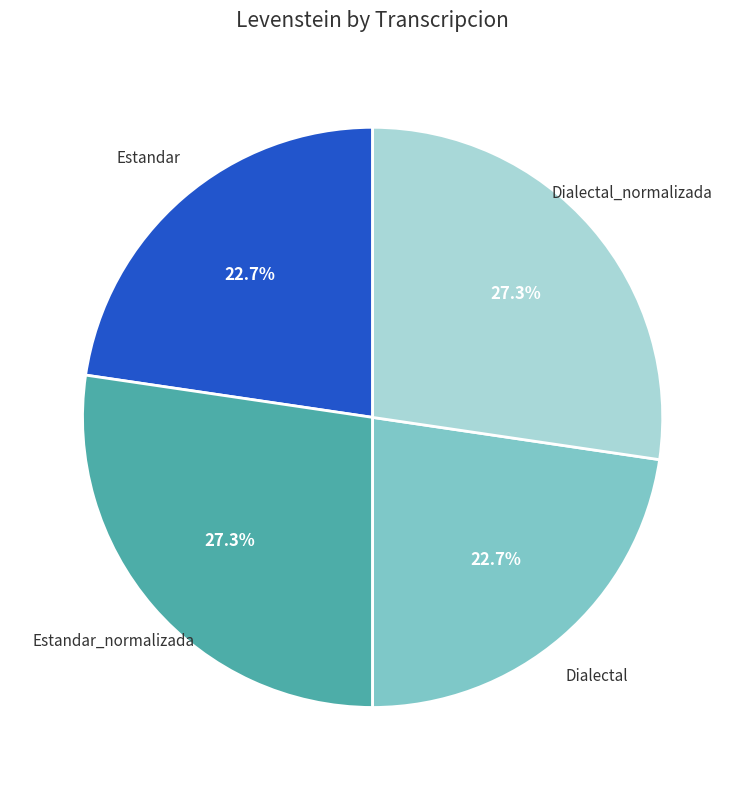

Is there a majority slice in this chart?

No